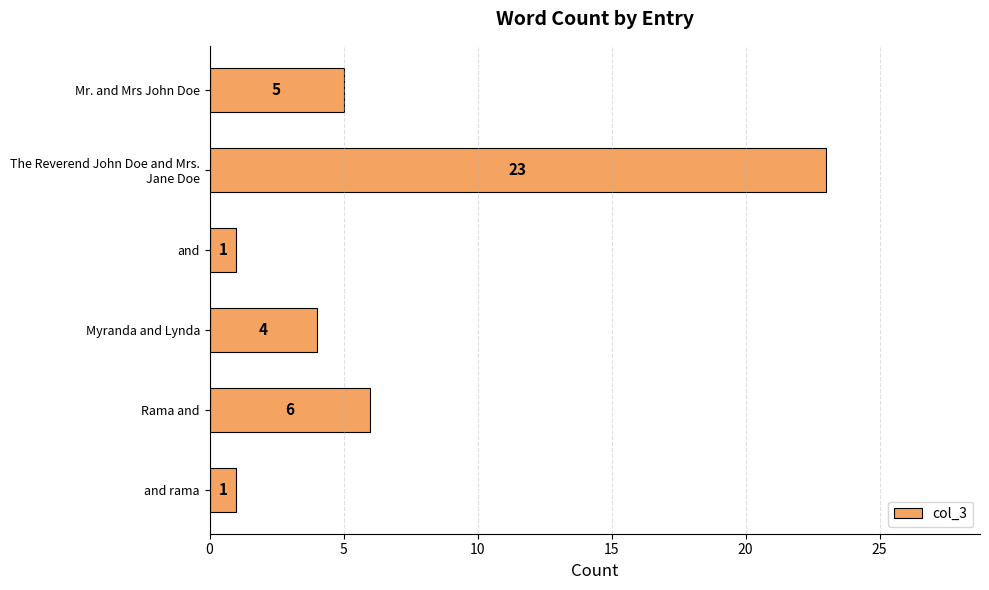

What is the value of the 1st bar from the top?

5